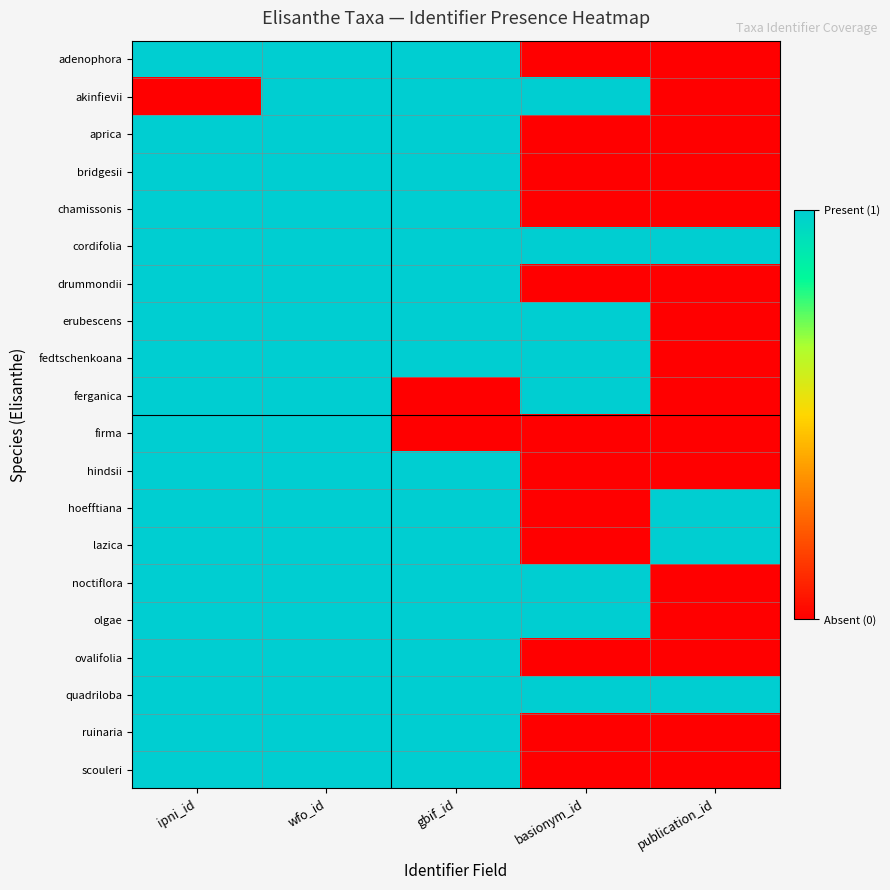

What is the spread (max minus min) of values at basionym_id?

1